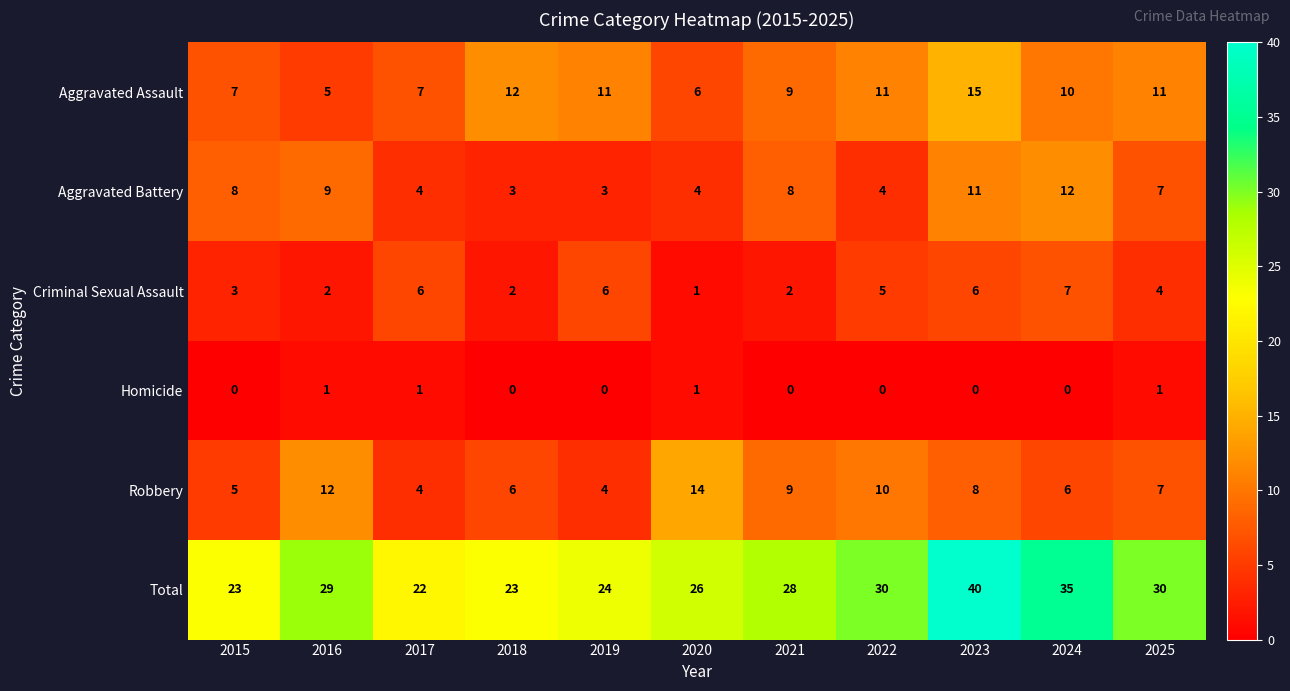

Between 2015 and 2025, which series saw the biggest shift?

Total